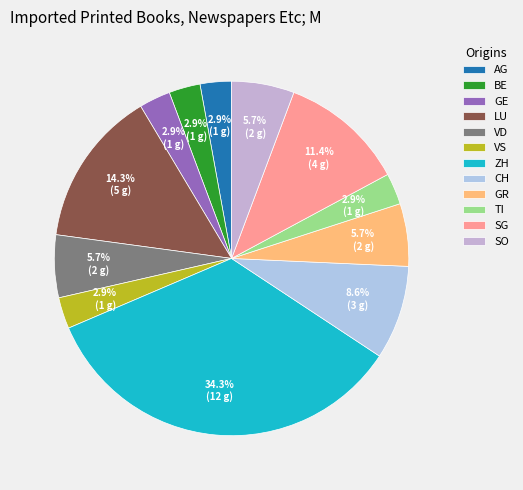

To the nearest percent, what is the combined percentage of VD and BE?

9%